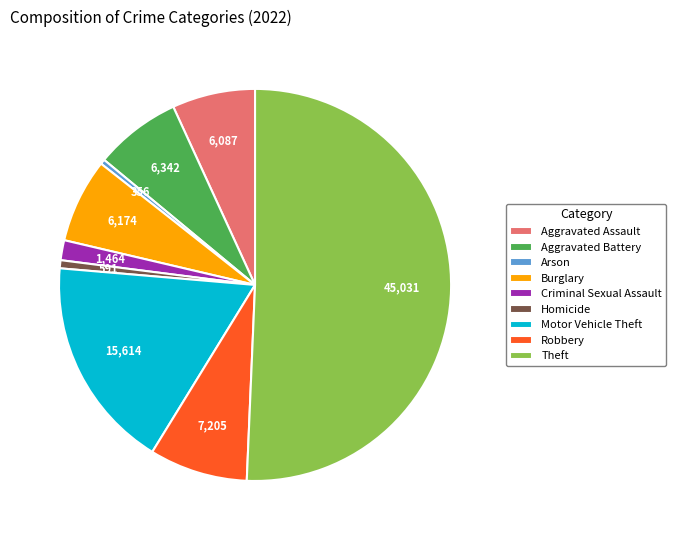

How many segments does this pie chart have?

9